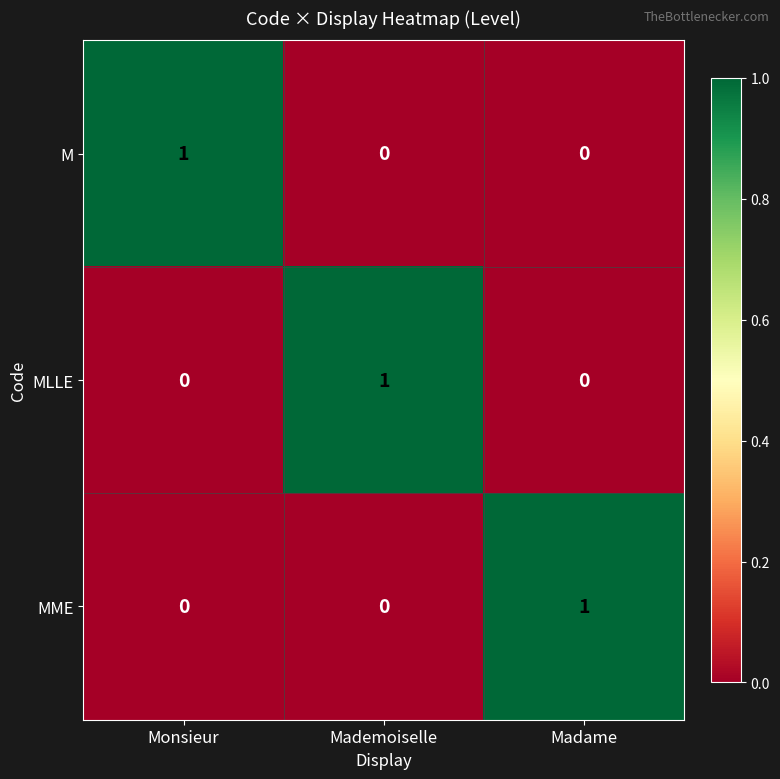

True or false: M has a value of 0 at Monsieur.

False